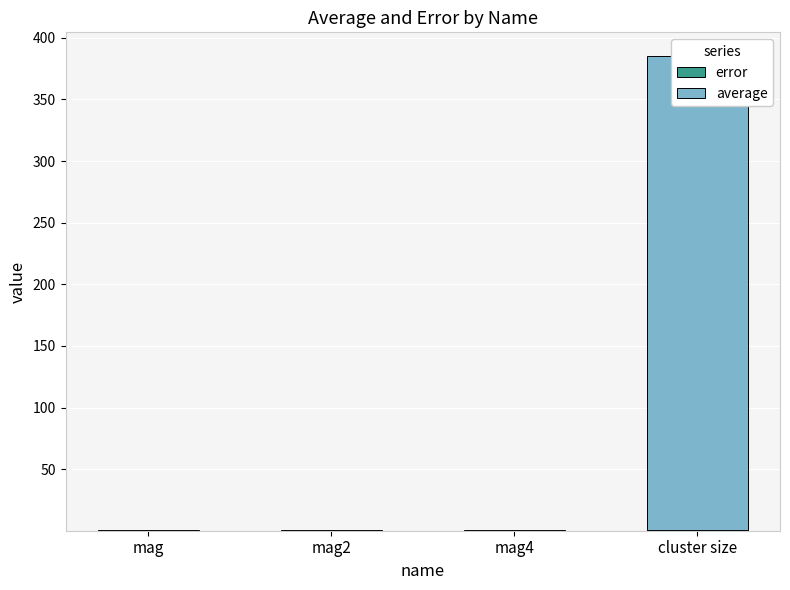

Reading right to left, list all the values displayed in this chart.

error: cluster size=0.9	mag4=0.0	mag2=0.0	mag=0.0
average: cluster size=384.3	mag4=0.9	mag2=1.0	mag=1.0